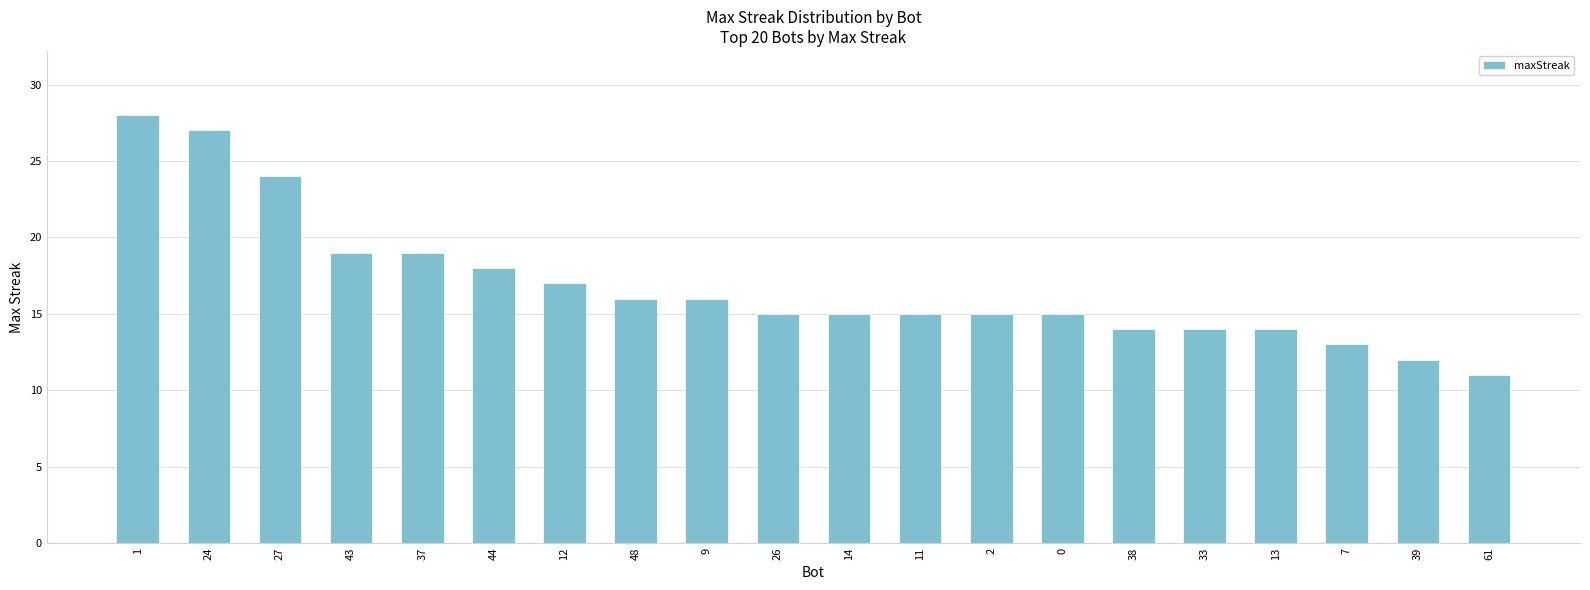

True or false: the data shows 9 at 43.

False